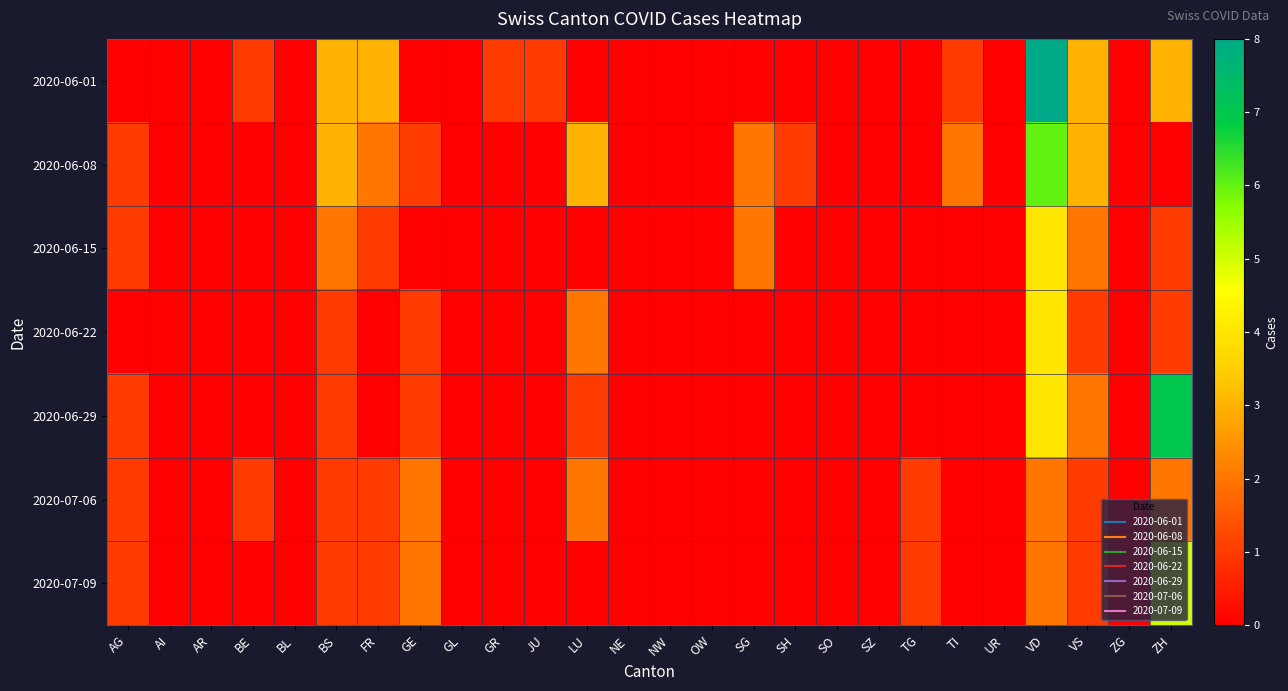

Which series has the largest range (max minus min)?

2020-06-01